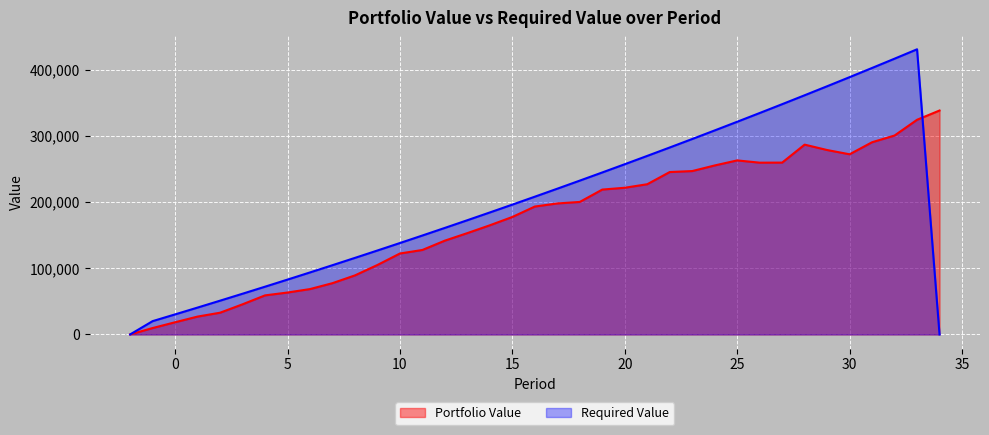

True or false: Portfolio Value and Required Value cross at least once.

True